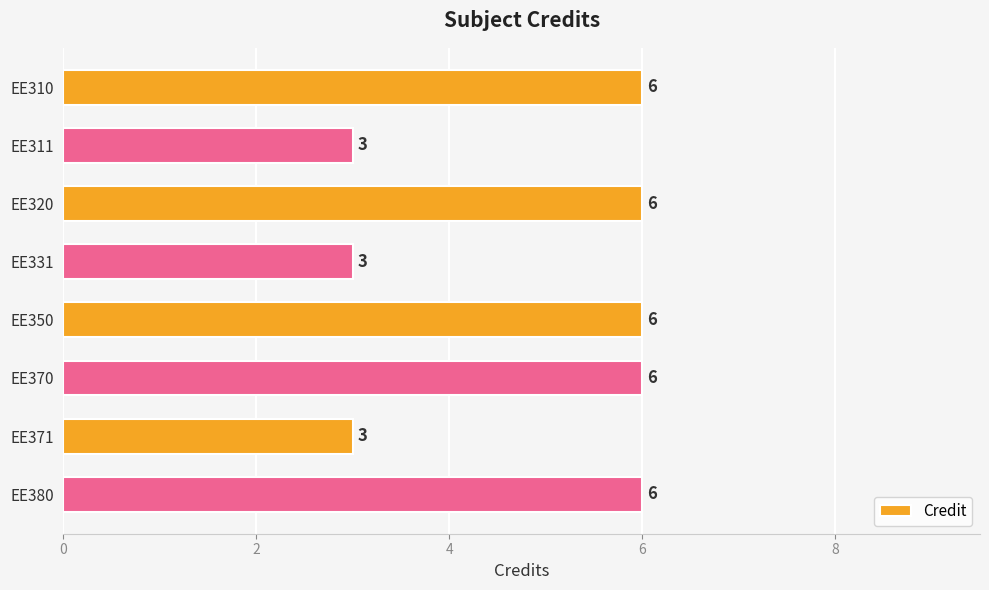

What is the sum of the values at EE371 and EE370?

9